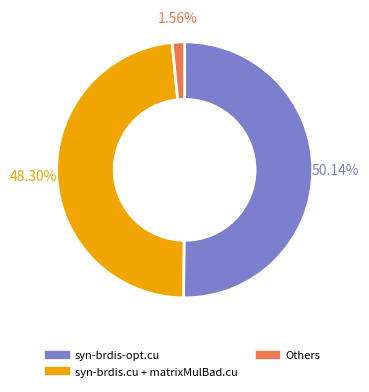

Does any single category account for the majority?

Yes